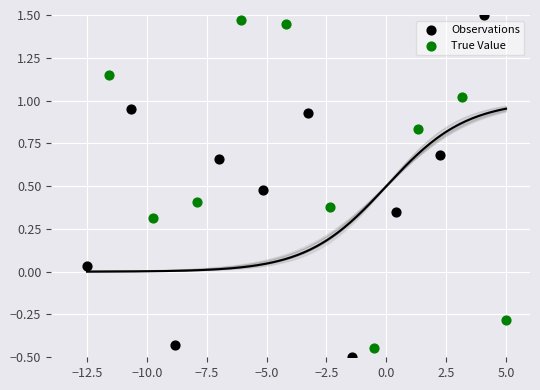

Which series has the largest Y range (max minus min)?

Observations